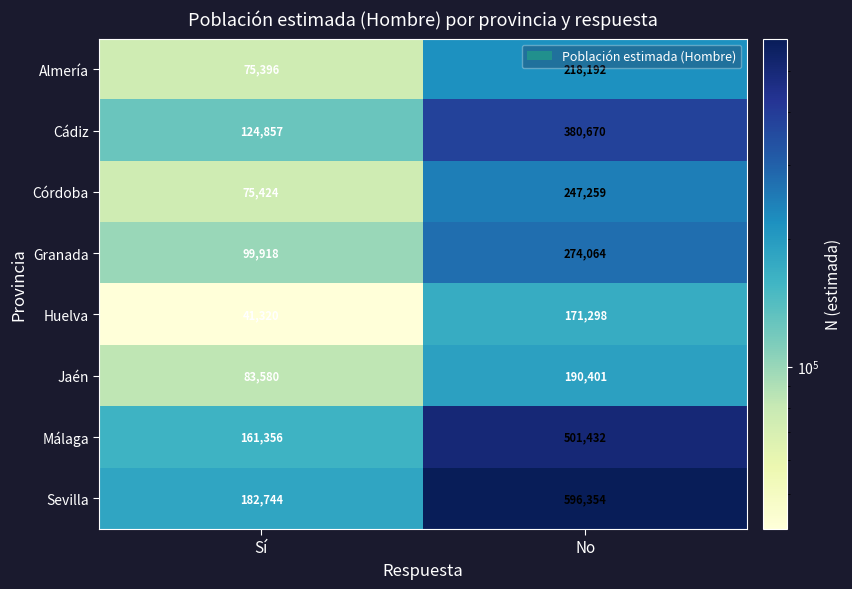

Which label corresponds to the largest value in the chart?

No